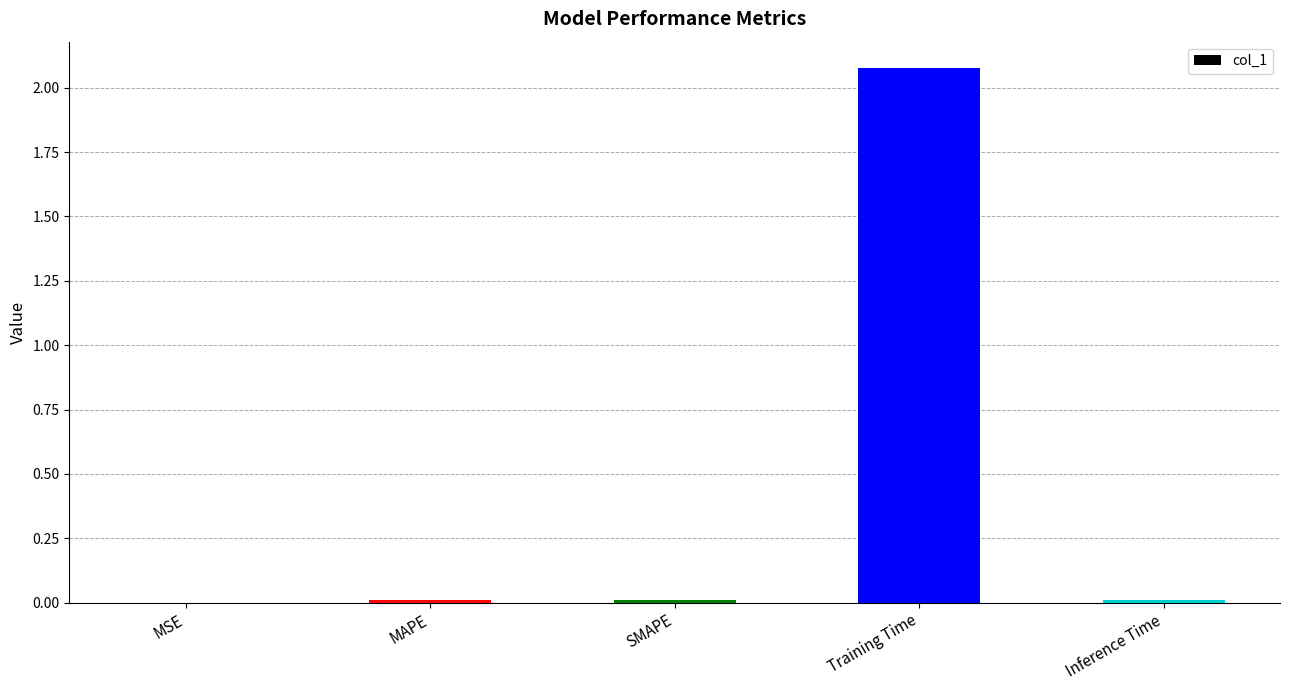

Is it true that the value at MSE is 0.0?

True